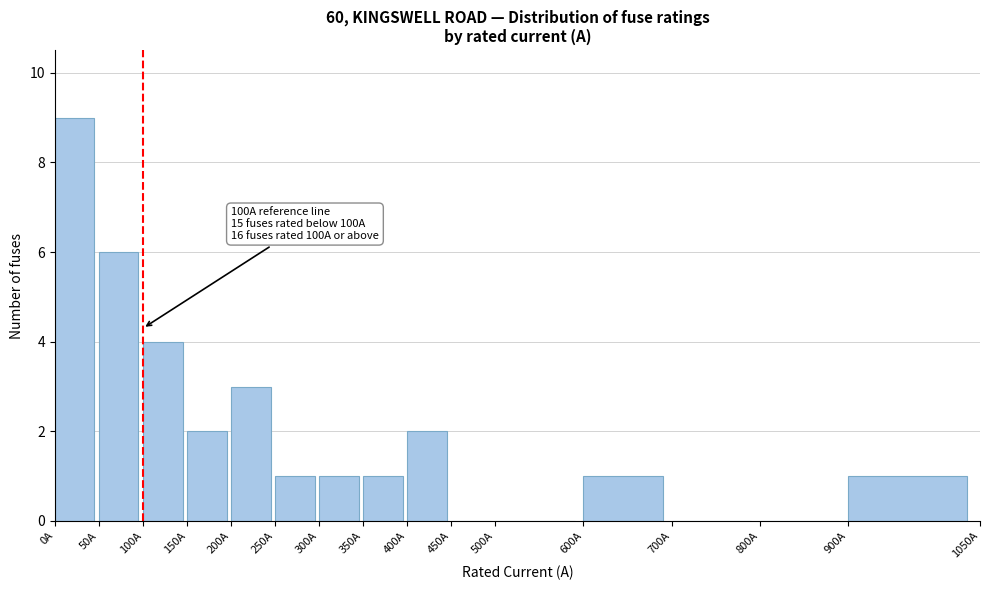

Which range on the x-axis has the tallest bar?

0 to 50